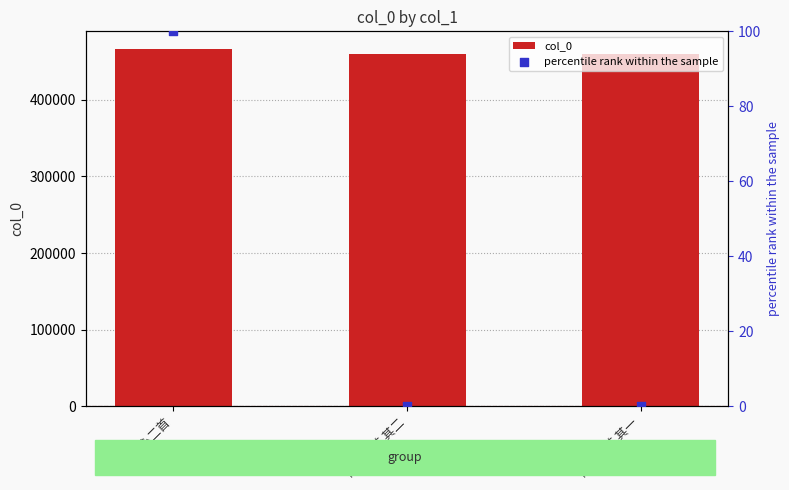

At which category is the sum across all series the highest?

惊心二首